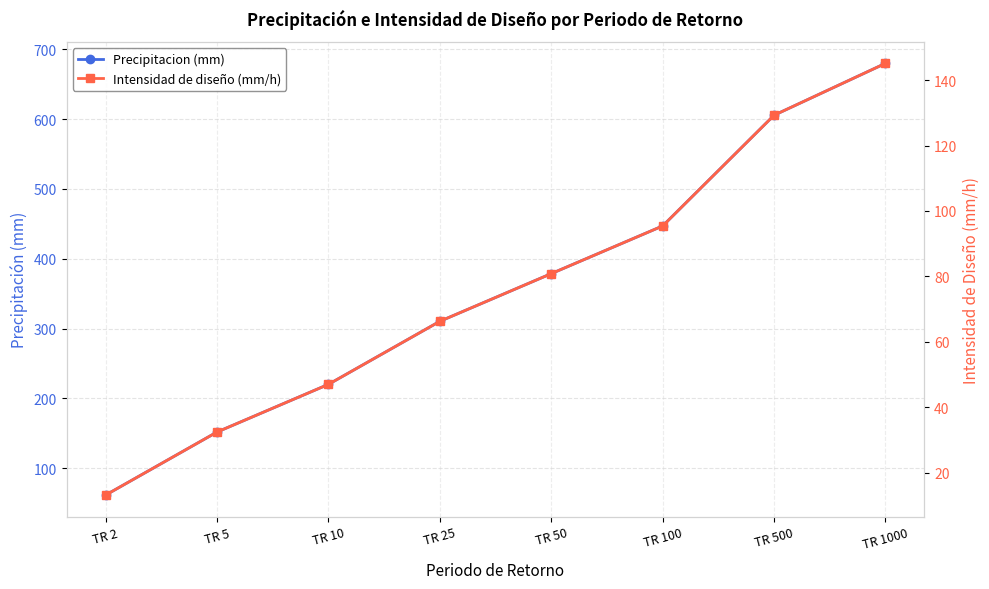

At TR 1000, list the series in order from largest to smallest.

Precipitacion (mm), Intensidad de diseño (mm/h)